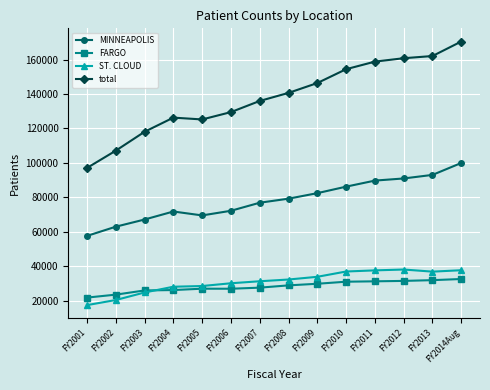

What is the value of the FARGO point at the 1st from the left?

21894